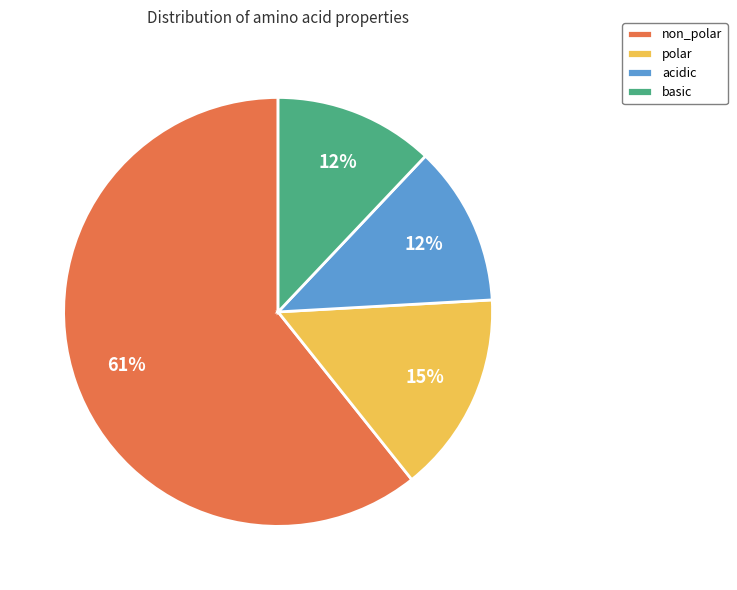

What is the largest slice in the pie chart?

non_polar